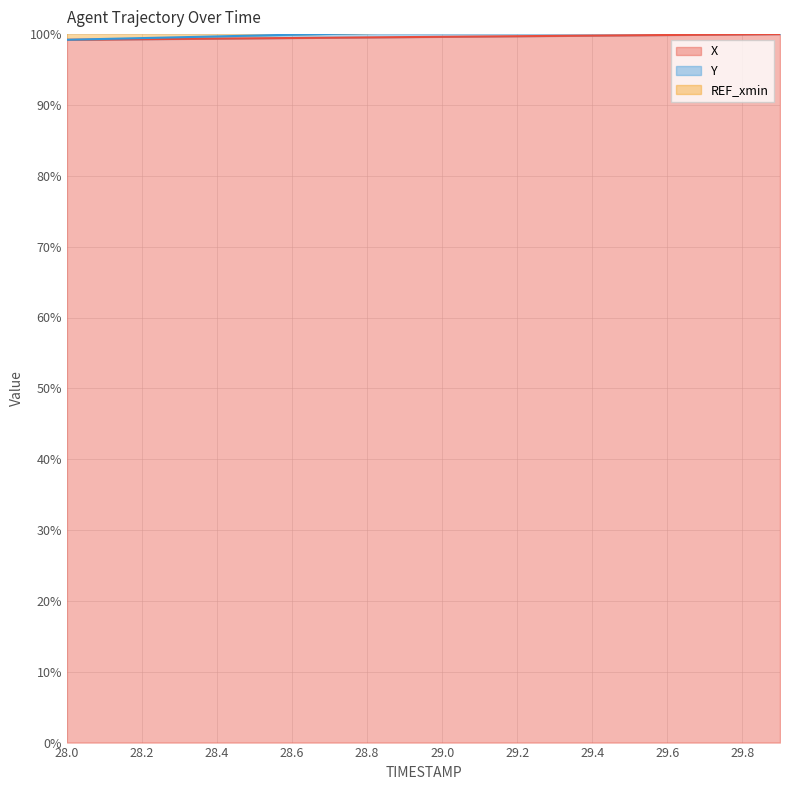

At which label is Y closest to 100?

28.7